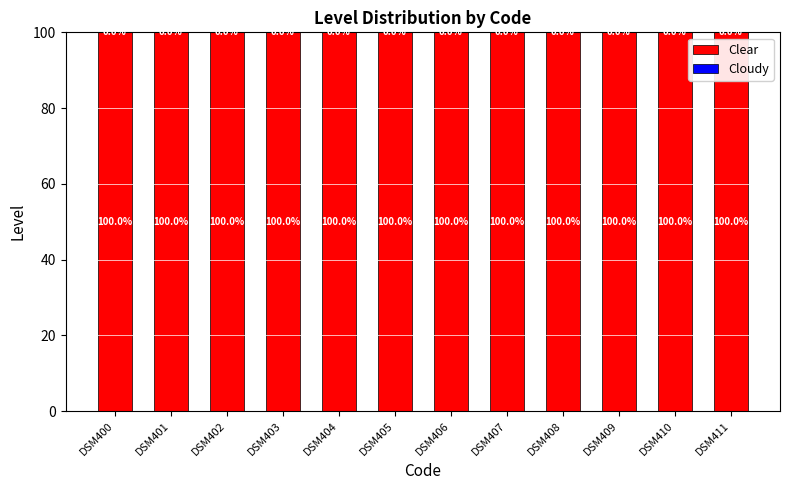

What is the total value across all series at DSM402?

100